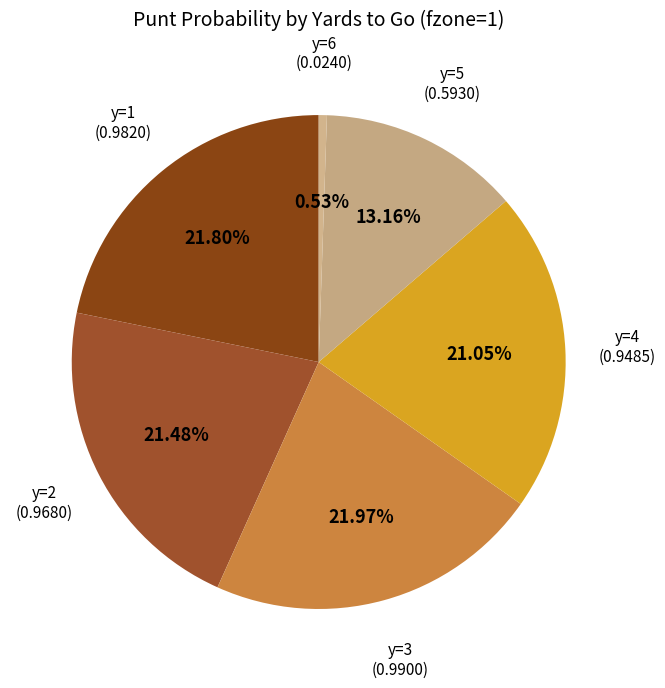

Count the number of slices in the pie.

6